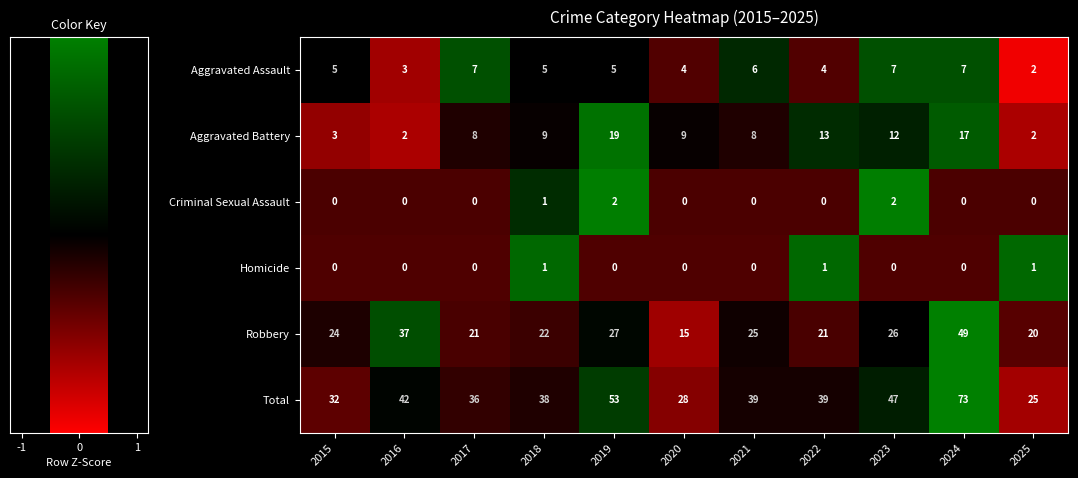

What is the total value across all series at 2022?

78